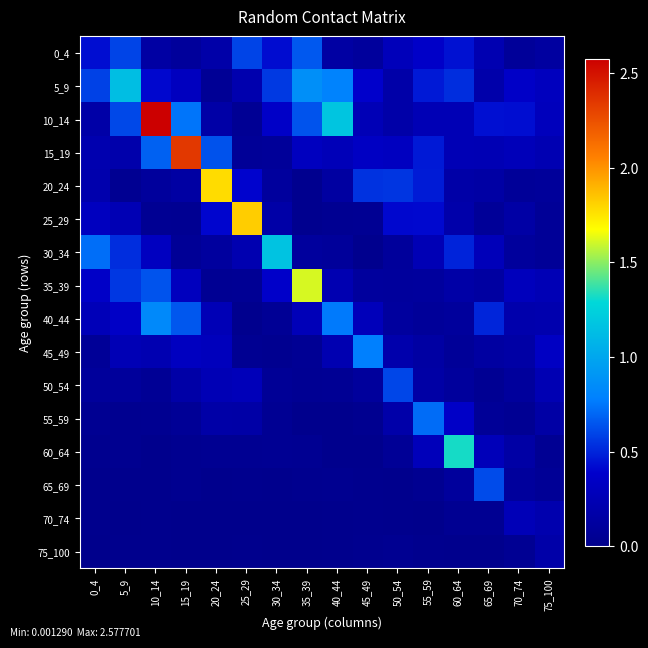

Reading left to right, list all the values displayed in this chart.

0_4: 0_4=0.4	5_9=0.6	10_14=0.1	15_19=0.1	20_24=0.2	25_29=0.6	30_34=0.4	35_39=0.7	40_44=0.1	45_49=0.1	50_54=0.3	55_59=0.4	60_64=0.4	65_69=0.2	70_74=0.1	75_100=0.1
5_9: 0_4=0.6	5_9=1.1	10_14=0.4	15_19=0.3	20_24=0.1	25_29=0.2	30_34=0.6	35_39=0.9	40_44=0.8	45_49=0.4	50_54=0.2	55_59=0.5	60_64=0.5	65_69=0.2	70_74=0.4	75_100=0.3
10_14: 0_4=0.2	5_9=0.6	10_14=2.6	15_19=0.7	20_24=0.2	25_29=0.1	30_34=0.4	35_39=0.6	40_44=1.2	45_49=0.3	50_54=0.2	55_59=0.2	60_64=0.3	65_69=0.4	70_74=0.4	75_100=0.3
15_19: 0_4=0.2	5_9=0.2	10_14=0.7	15_19=2.3	20_24=0.6	25_29=0.1	30_34=0.1	35_39=0.3	40_44=0.3	45_49=0.3	50_54=0.3	55_59=0.5	60_64=0.3	65_69=0.2	70_74=0.3	75_100=0.2
20_24: 0_4=0.2	5_9=0.0	10_14=0.1	15_19=0.1	20_24=1.8	25_29=0.4	30_34=0.1	35_39=0.0	40_44=0.1	45_49=0.5	50_54=0.6	55_59=0.5	60_64=0.2	65_69=0.1	70_74=0.1	75_100=0.1
25_29: 0_4=0.3	5_9=0.2	10_14=0.0	15_19=0.0	20_24=0.4	25_29=1.8	30_34=0.2	35_39=0.0	40_44=0.0	45_49=0.0	50_54=0.4	55_59=0.4	60_64=0.2	65_69=0.1	70_74=0.2	75_100=0.1
30_34: 0_4=0.7	5_9=0.5	10_14=0.3	15_19=0.1	20_24=0.1	25_29=0.2	30_34=1.2	35_39=0.1	40_44=0.1	45_49=0.0	50_54=0.1	55_59=0.2	60_64=0.5	65_69=0.3	70_74=0.1	75_100=0.1
35_39: 0_4=0.4	5_9=0.6	10_14=0.6	15_19=0.3	20_24=0.0	25_29=0.1	30_34=0.4	35_39=1.6	40_44=0.2	45_49=0.1	50_54=0.1	55_59=0.1	60_64=0.2	65_69=0.1	70_74=0.3	75_100=0.3
40_44: 0_4=0.3	5_9=0.4	10_14=0.8	15_19=0.7	20_24=0.3	25_29=0.0	30_34=0.1	35_39=0.3	40_44=0.8	45_49=0.3	50_54=0.1	55_59=0.1	60_64=0.1	65_69=0.5	70_74=0.2	75_100=0.2
45_49: 0_4=0.1	5_9=0.3	10_14=0.2	15_19=0.3	20_24=0.3	25_29=0.0	30_34=0.0	35_39=0.1	40_44=0.2	45_49=0.8	50_54=0.2	55_59=0.1	60_64=0.1	65_69=0.1	70_74=0.2	75_100=0.3
50_54: 0_4=0.1	5_9=0.1	10_14=0.1	15_19=0.2	20_24=0.3	25_29=0.3	30_34=0.1	35_39=0.0	40_44=0.1	45_49=0.1	50_54=0.6	55_59=0.2	60_64=0.1	65_69=0.0	70_74=0.1	75_100=0.2
55_59: 0_4=0.0	5_9=0.0	10_14=0.0	15_19=0.1	20_24=0.2	25_29=0.2	30_34=0.0	35_39=0.0	40_44=0.0	45_49=0.0	50_54=0.2	55_59=0.7	60_64=0.4	65_69=0.1	70_74=0.0	75_100=0.2
60_64: 0_4=0.0	5_9=0.0	10_14=0.0	15_19=0.0	20_24=0.0	25_29=0.0	30_34=0.0	35_39=0.0	40_44=0.0	45_49=0.0	50_54=0.1	55_59=0.3	60_64=1.3	65_69=0.3	70_74=0.2	75_100=0.0
65_69: 0_4=0.0	5_9=0.0	10_14=0.0	15_19=0.0	20_24=0.0	25_29=0.0	30_34=0.0	35_39=0.0	40_44=0.0	45_49=0.0	50_54=0.0	55_59=0.0	60_64=0.1	65_69=0.6	70_74=0.1	75_100=0.1
70_74: 0_4=0.0	5_9=0.0	10_14=0.0	15_19=0.0	20_24=0.0	25_29=0.0	30_34=0.0	35_39=0.0	40_44=0.0	45_49=0.0	50_54=0.0	55_59=0.0	60_64=0.0	65_69=0.0	70_74=0.3	75_100=0.2
75_100: 0_4=0.0	5_9=0.0	10_14=0.0	15_19=0.0	20_24=0.0	25_29=0.0	30_34=0.0	35_39=0.0	40_44=0.0	45_49=0.0	50_54=0.0	55_59=0.0	60_64=0.0	65_69=0.0	70_74=0.0	75_100=0.2